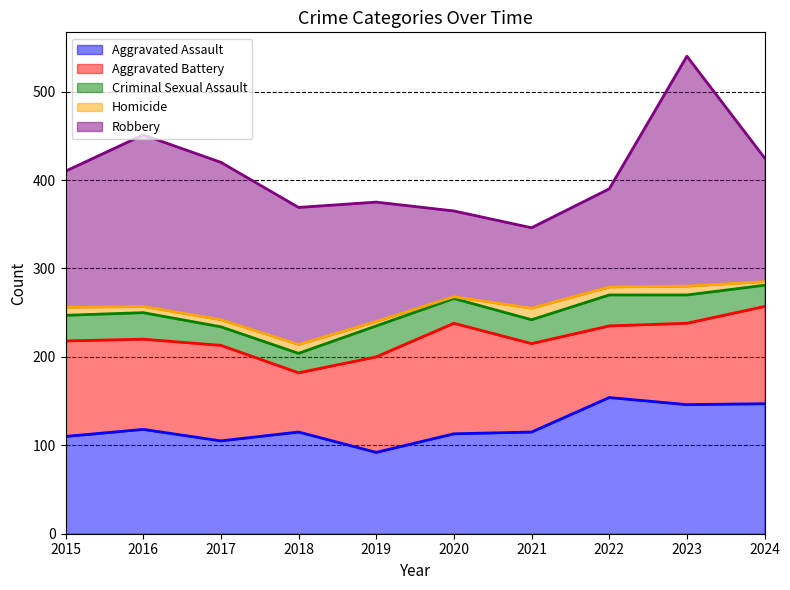

In Criminal Sexual Assault, how many points are lower than both neighbors (excluding endpoints)?

2